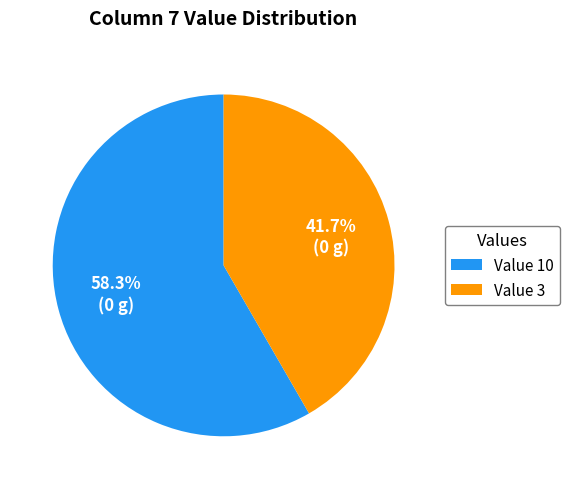

Combined, what portion of the pie is Value 10 and Value 3?

100.0%